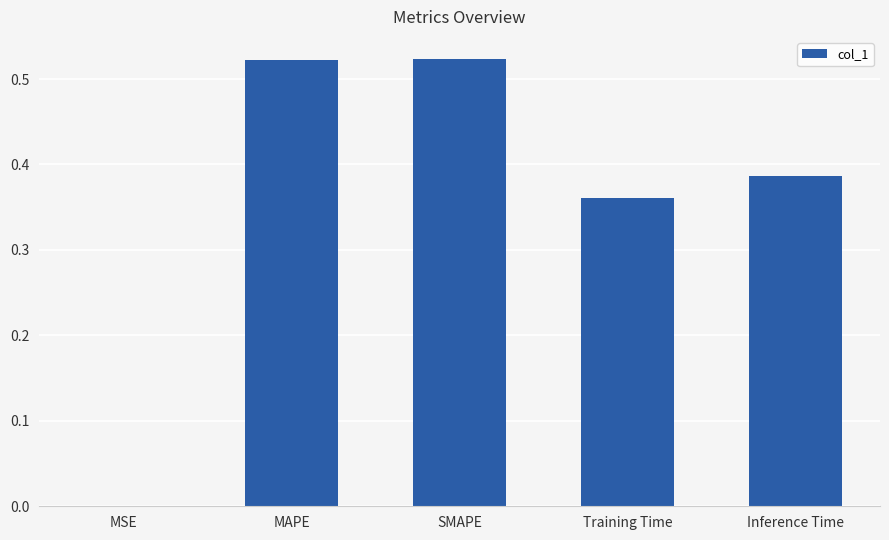

Which has a higher value, SMAPE or Training Time?

SMAPE